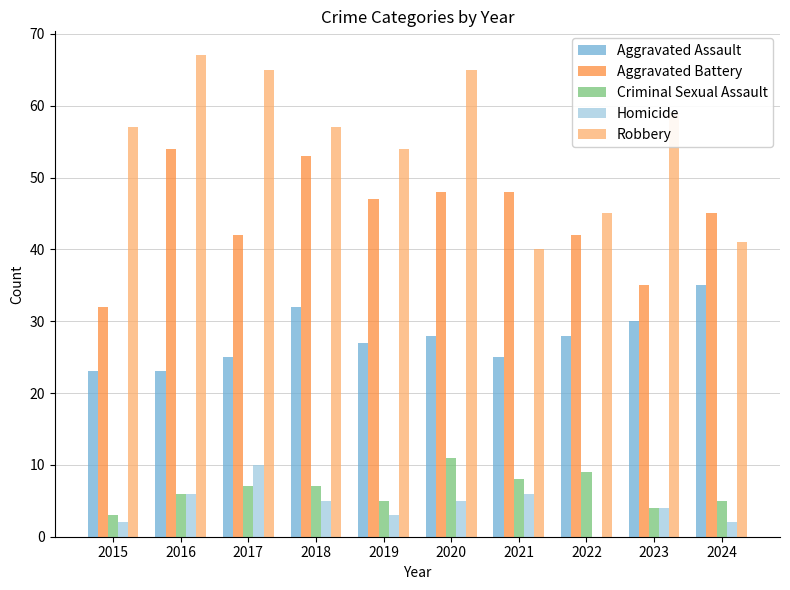

What is the sum of the Homicide values at 2022 and 2018?

5